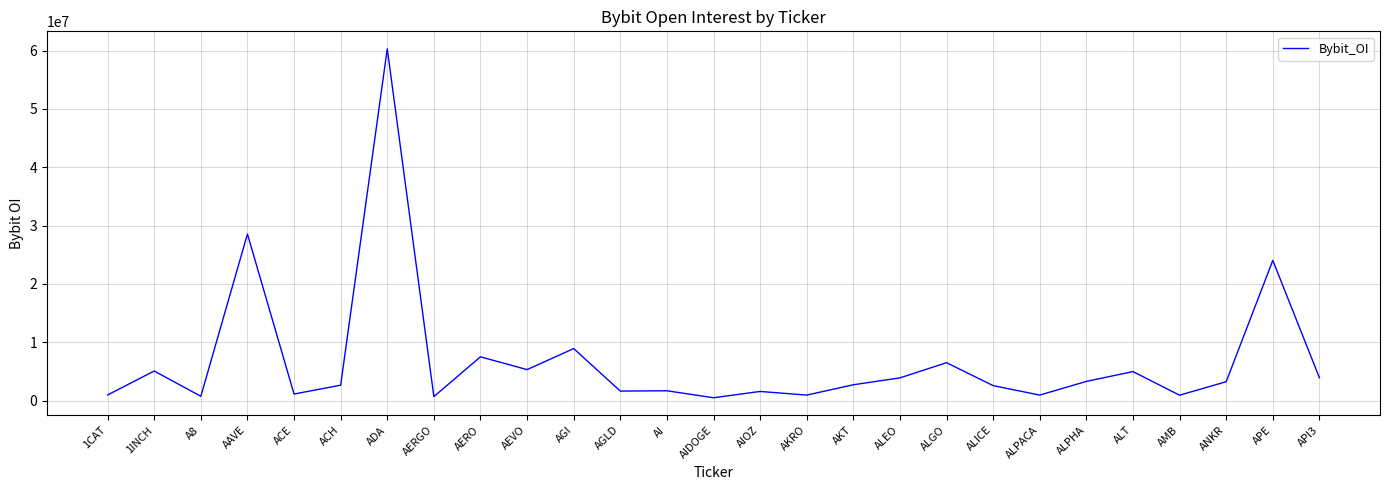

What is the difference between the maximum and minimum values?

59806617